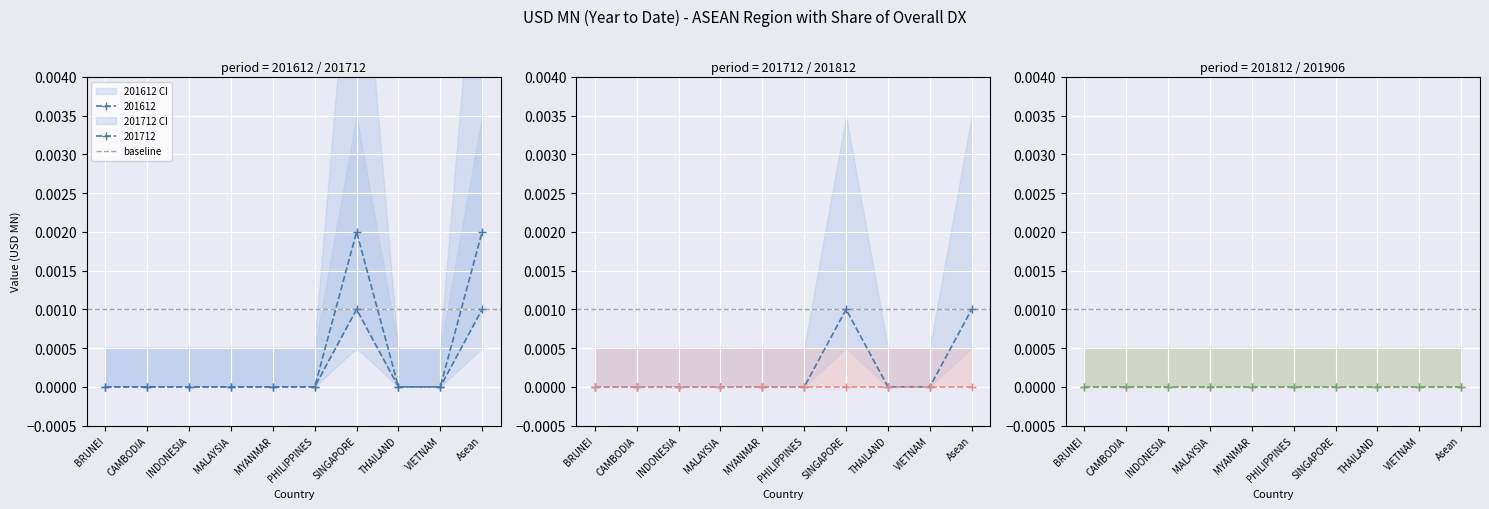

How many distinct data groups are displayed?

2